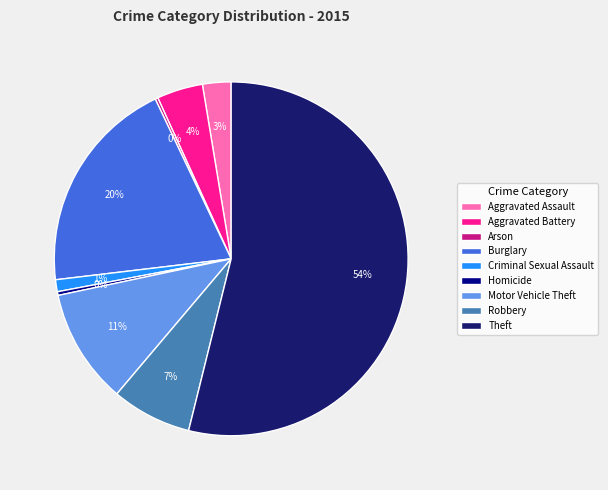

Between Aggravated Assault and Theft, which is larger?

Theft